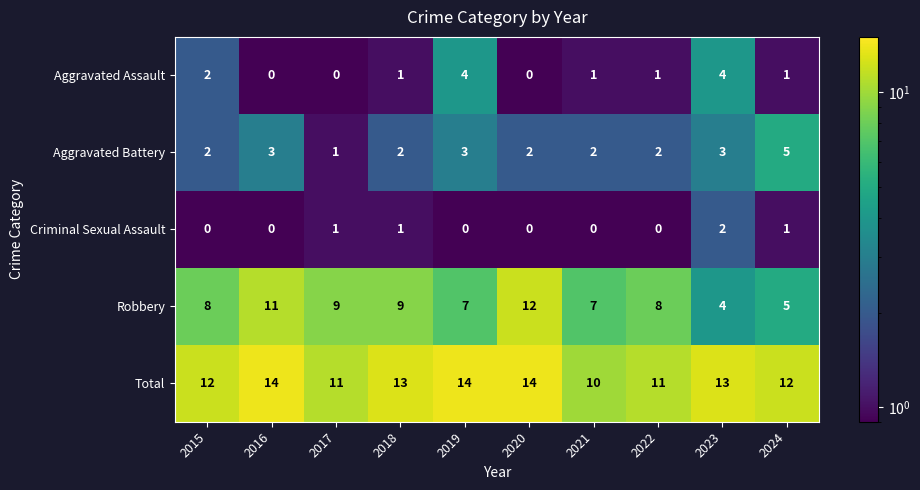

Count the Aggravated Assault values in the range 0 to 2.

8